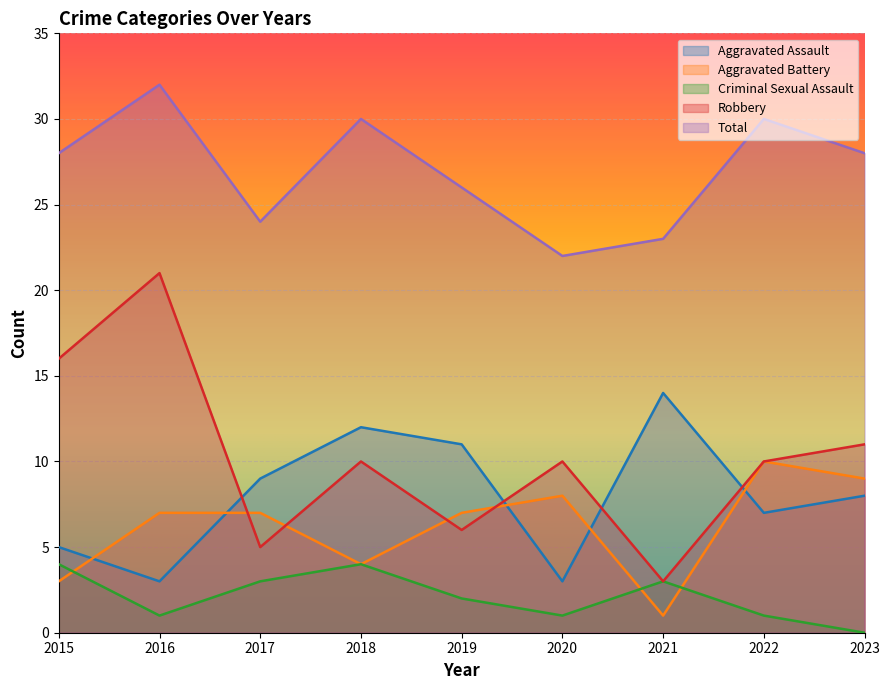

Between 2019 and 2020, which series saw the biggest shift?

Aggravated Assault